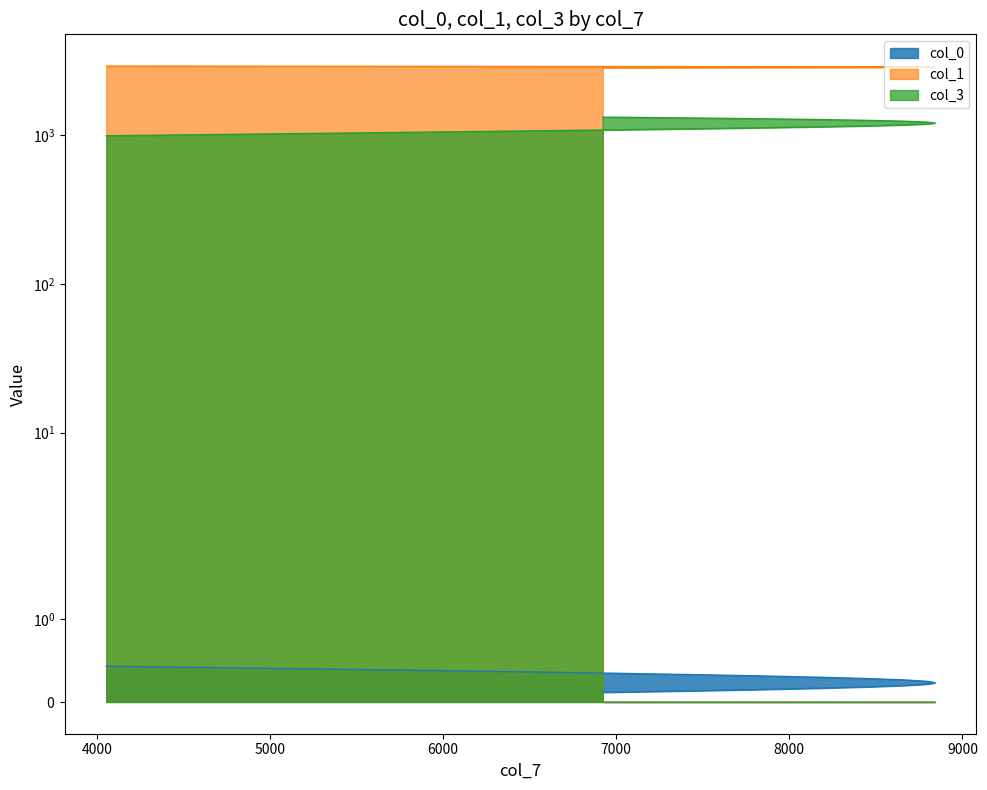

What is the label of the 18th point from the left?

5299